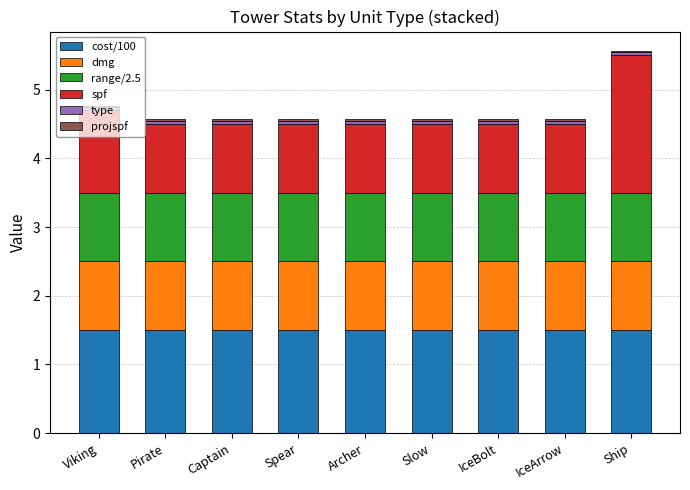

What is the highest value of the cost/100 series?

1.5